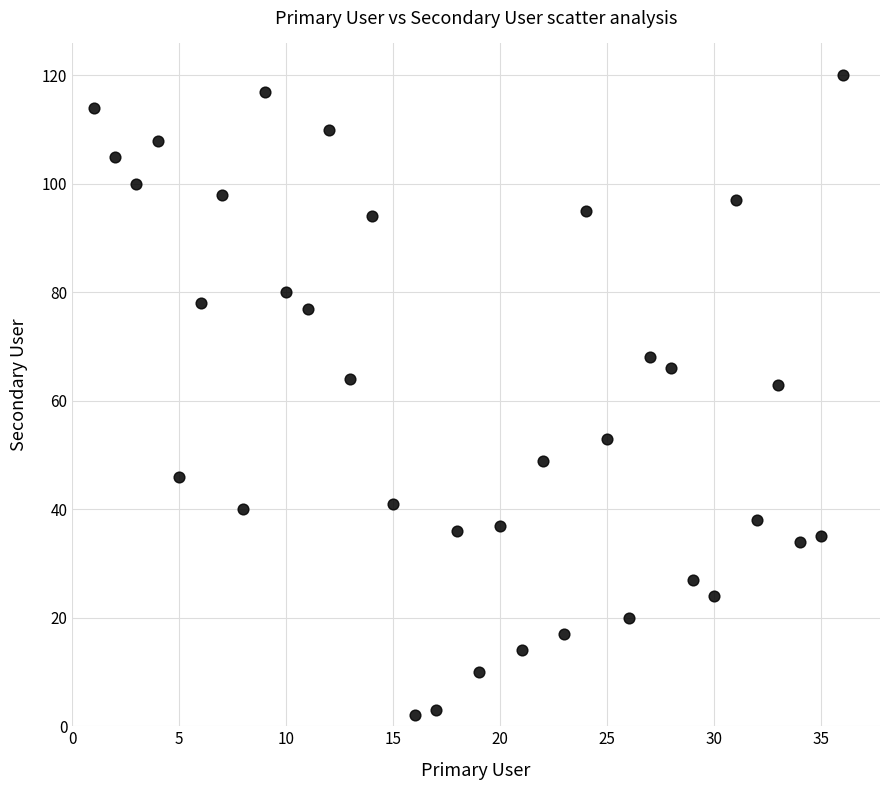

What is the range of X values (max minus min)?

35